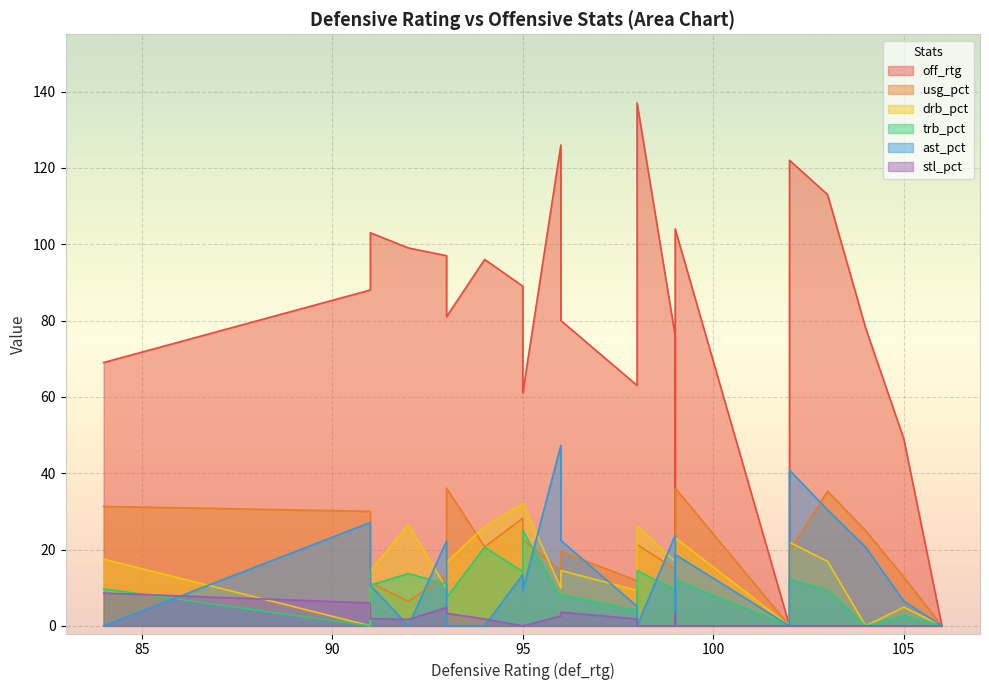

In trb_pct, how many points are higher than both neighbors (excluding endpoints)?

6